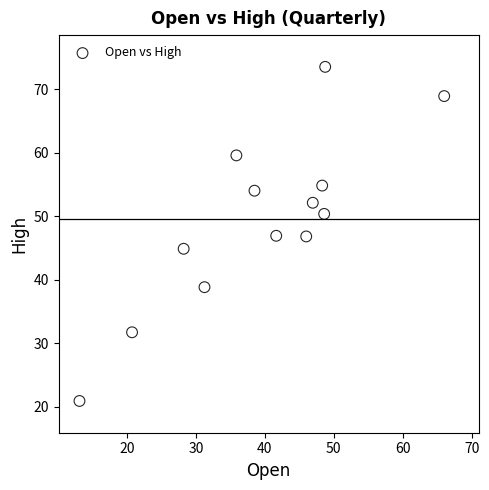

What is the range of X values (max minus min)?

52.9